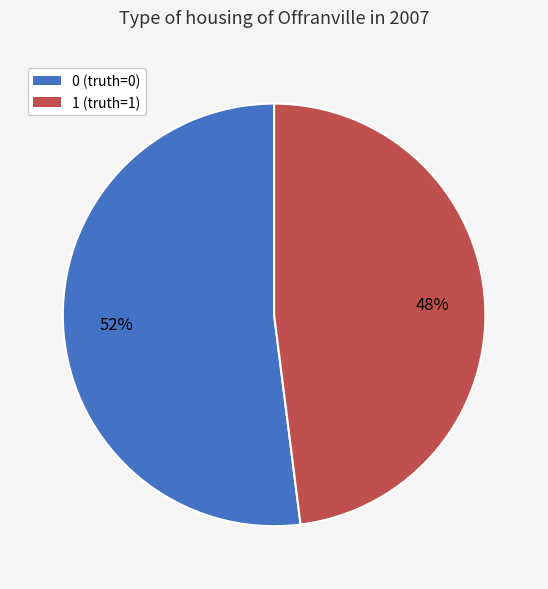

Rank the categories by value from lowest to highest.

1, 0